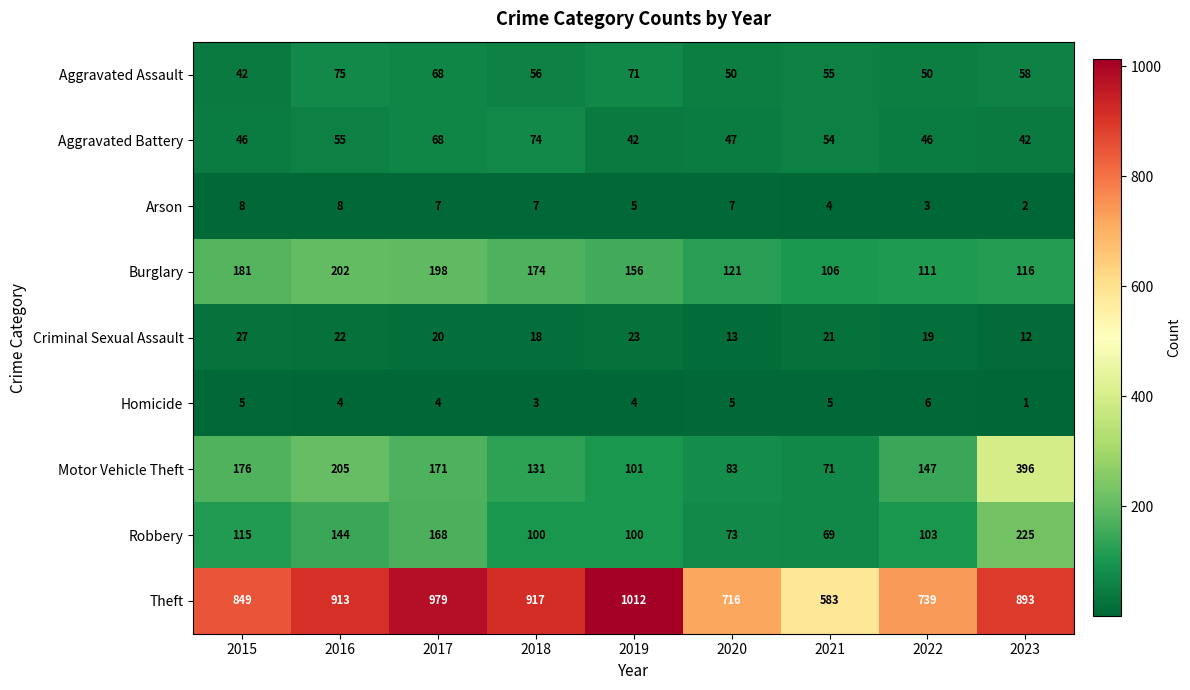

What is the difference between the Aggravated Assault values at 2021 and 2015?

13